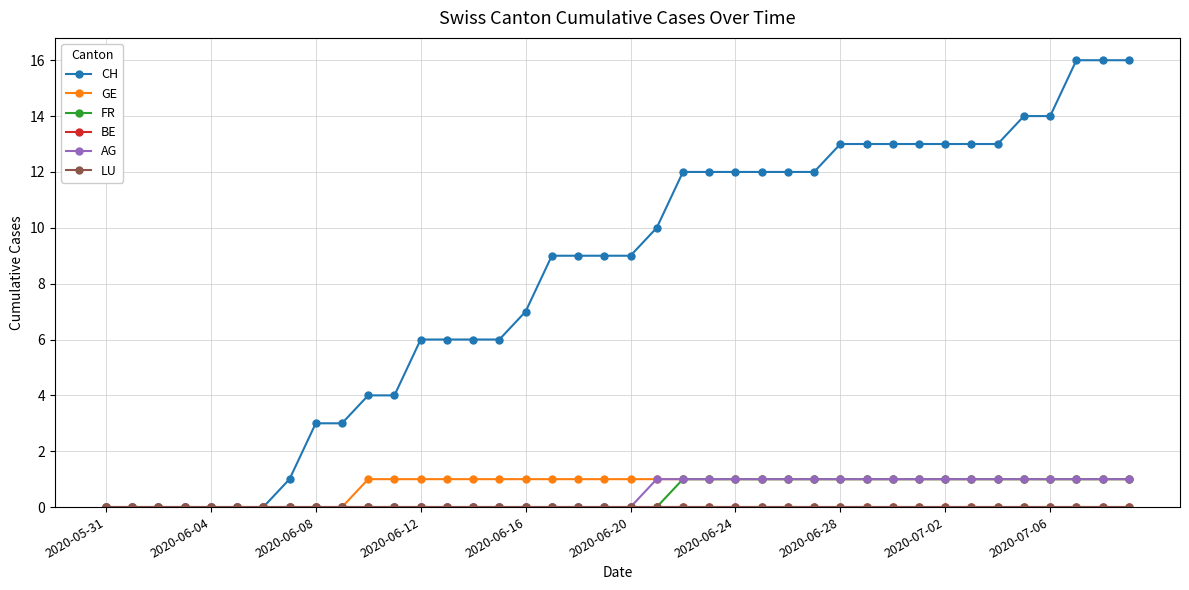

Does the chart have visible grid lines?

Yes